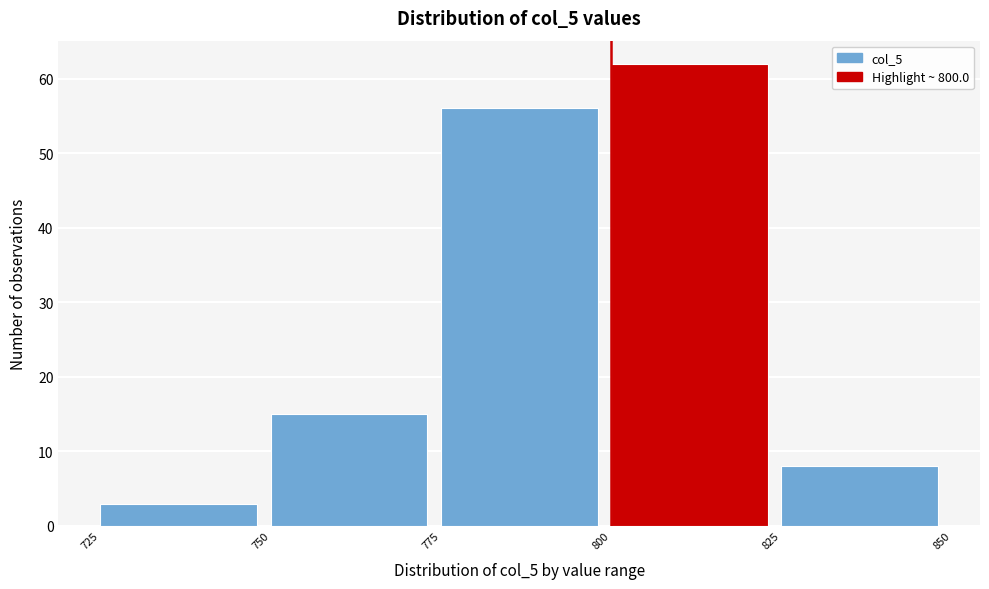

Reading left to right, list every bar in this chart as the range it spans on the x-axis followed by its height. The values are not printed on the chart, so give them approximately, as read against the axis.

725 to 750: 3
750 to 775: 15
775 to 800: 56
800 to 825: 62
825 to 850: 8